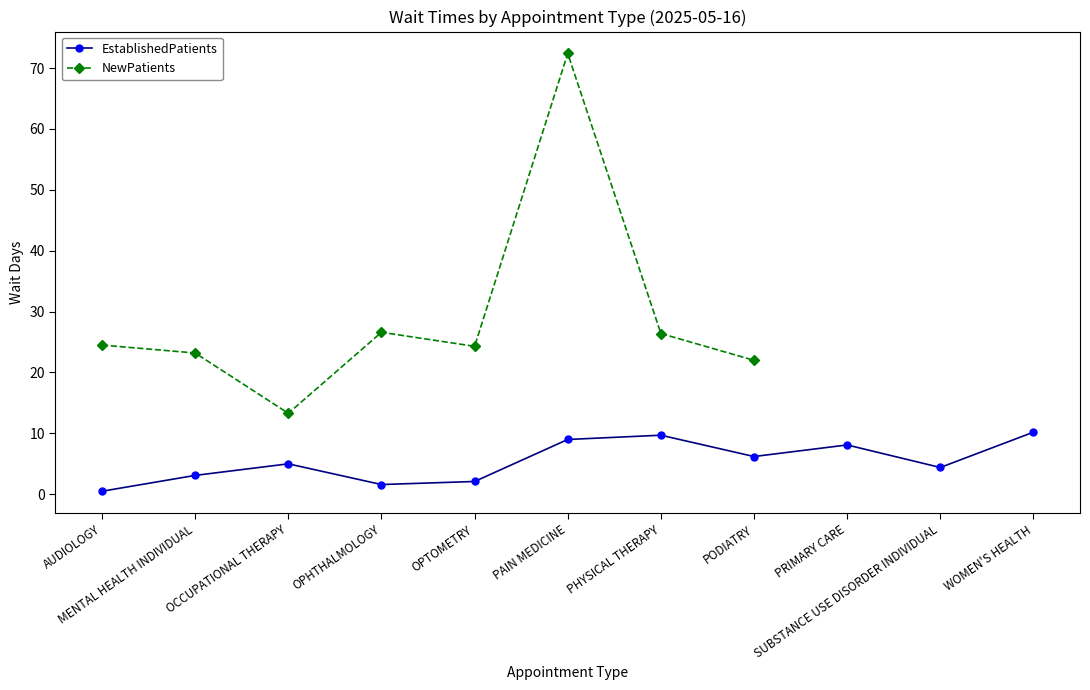

Which series has the largest range (max minus min)?

NewPatients